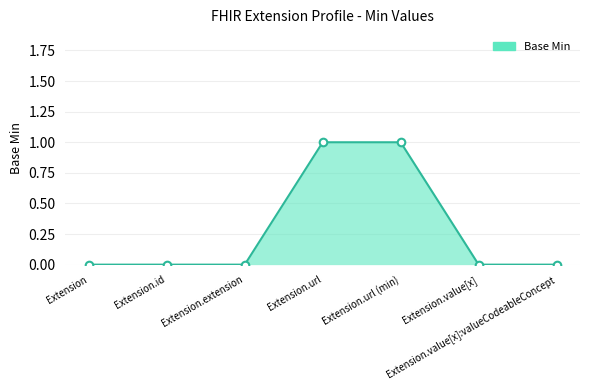

What is the change in value from Extension.extension to Extension.url (min)?

+1